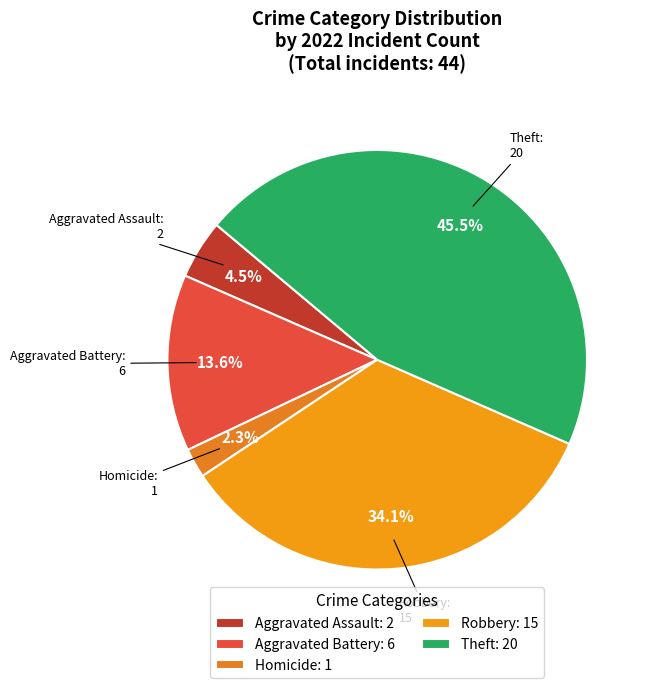

Do Aggravated Battery: 6 and Robbery: 15 together represent more than half of the pie?

No